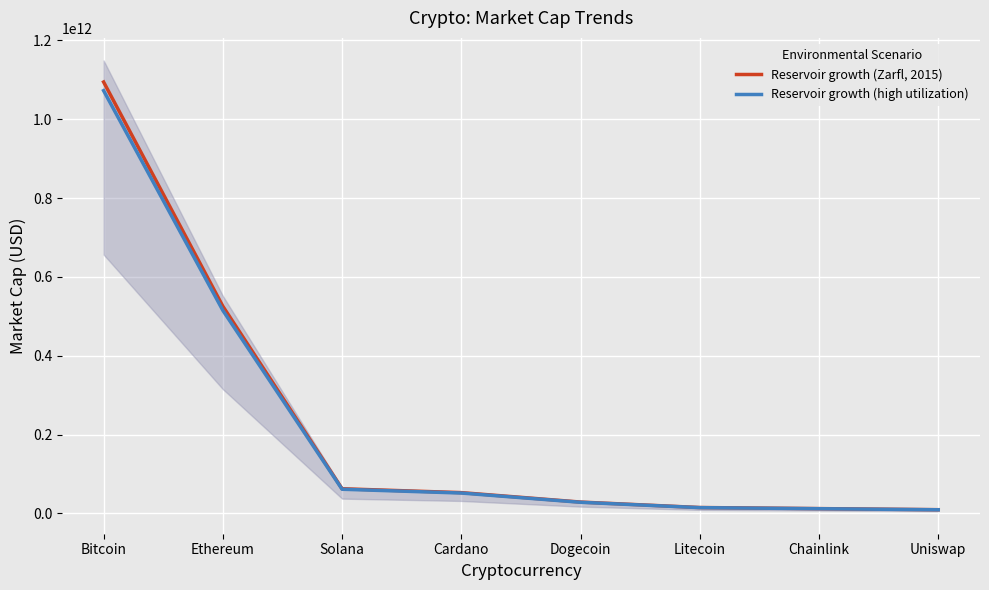

Reading left to right, what are all the values shown in this chart?

Reservoir growth (Zarfl, 2015): Bitcoin=1094448069106.0	Ethereum=525554210501.0	Solana=62586705912.0	Cardano=52770746003.0	Dogecoin=28824811624.0	Litecoin=14974228808.0	Chainlink=12228622603.0	Uniswap=9483329527.0
Reservoir growth (high utilization): Bitcoin=1072559107723.9	Ethereum=515043126291.0	Solana=61334971793.8	Cardano=51715331082.9	Dogecoin=28248315391.5	Litecoin=14674744231.8	Chainlink=11984050150.9	Uniswap=9293662936.5